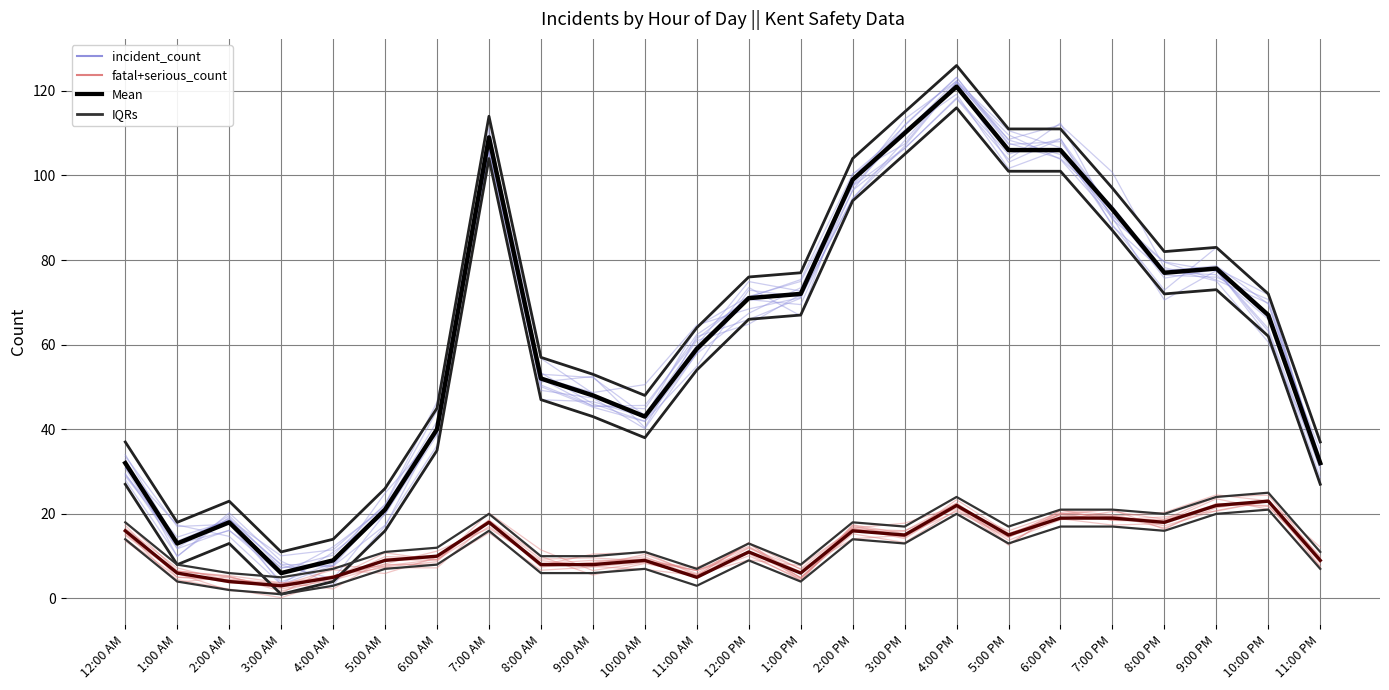

True or false: incident_count and IQRs intersect in this chart.

False